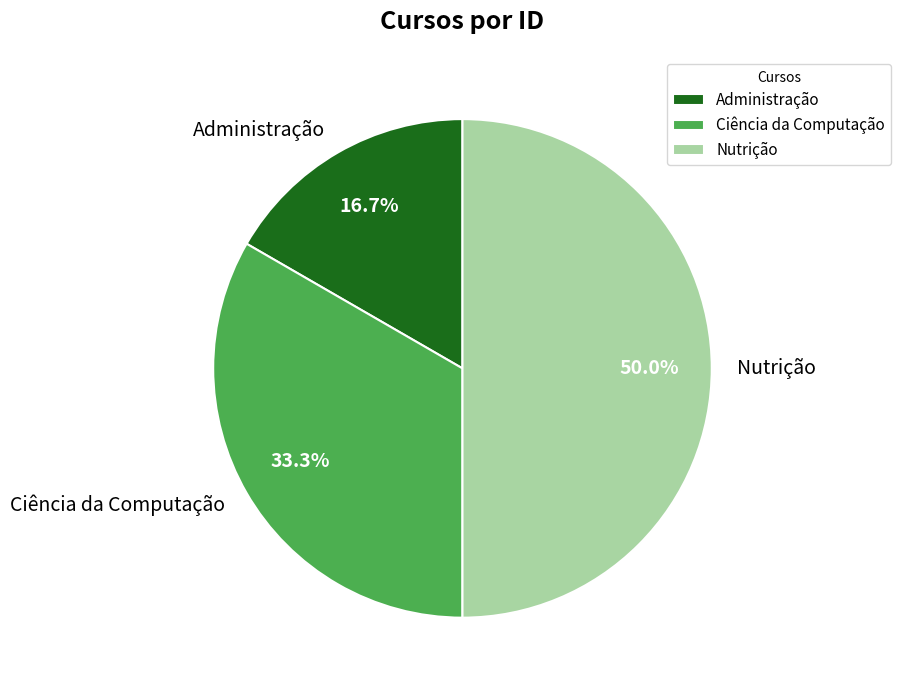

What percentage is the Nutrição slice, to the nearest percent?

50%